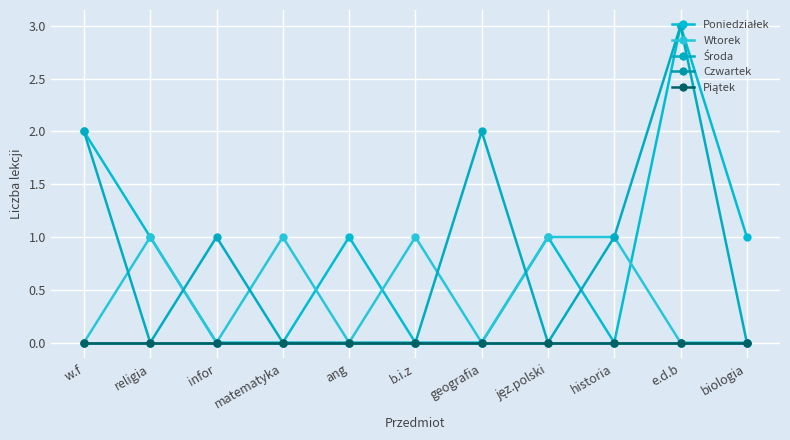

What position from the left is jęz.polski?

8